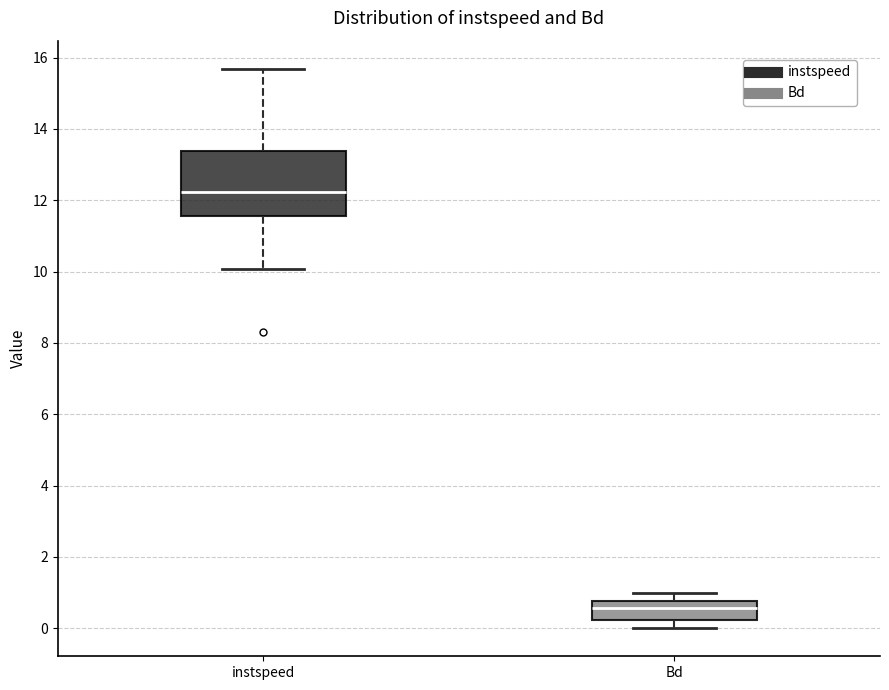

Where does the upper whisker of the box for instspeed end on the y-axis? The values are not printed on the chart, so give them approximately, as read against the axis.

15.6